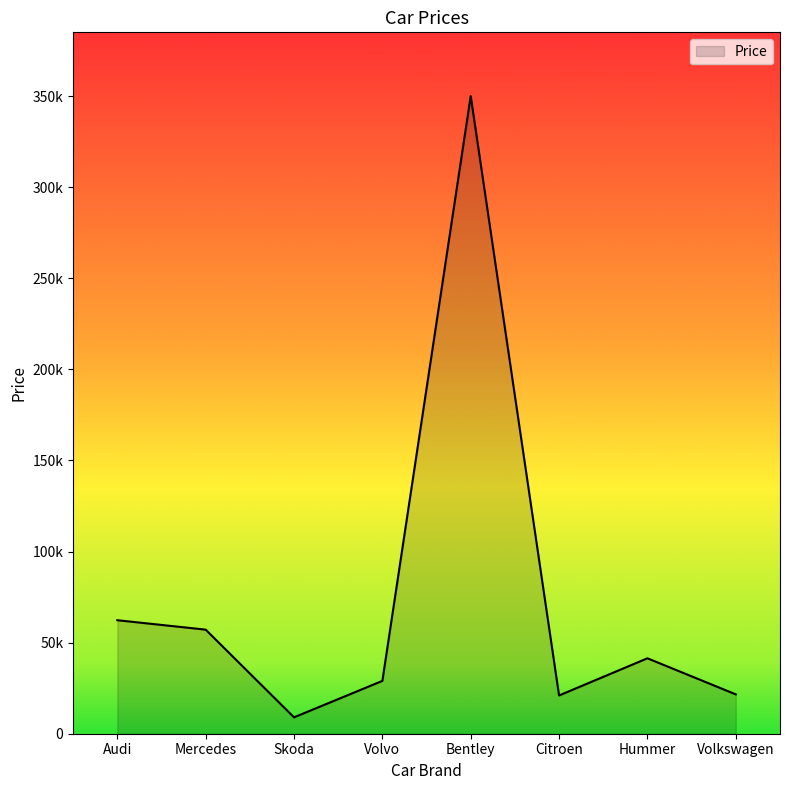

Which has a higher value, Citroen or Bentley?

Bentley